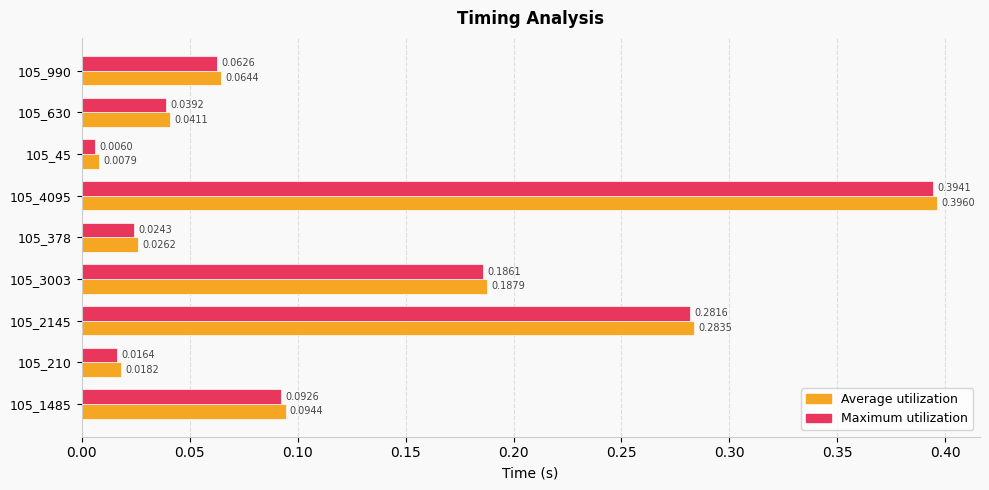

At how many categories does at least one series exceed 0?

9